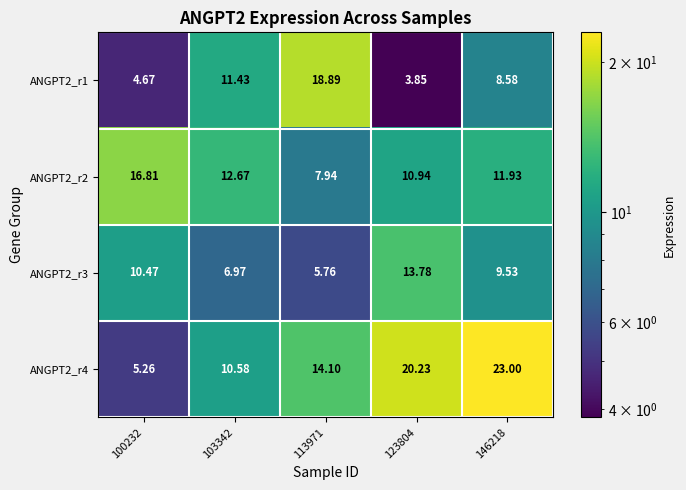

Which category has the highest value across all series?

146218